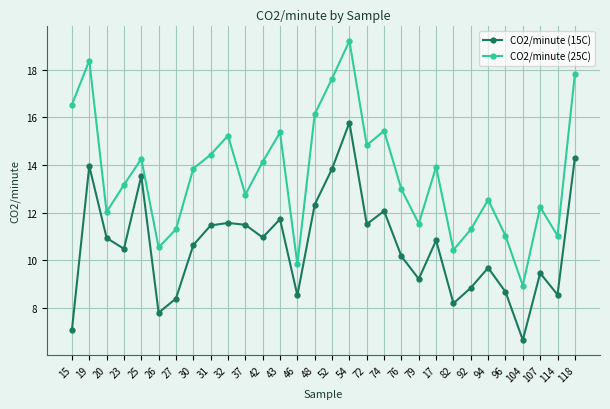

At how many categories does at least one series exceed 10?

28